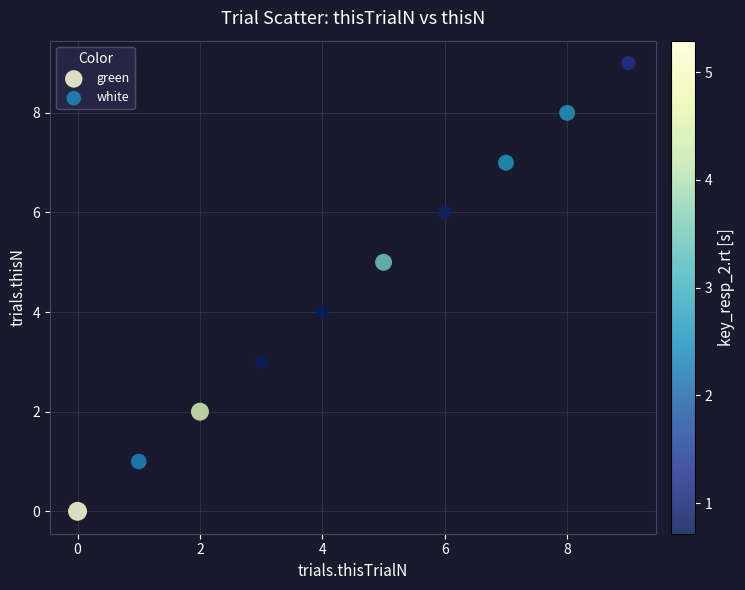

What are all the series names shown in the legend?

green, white